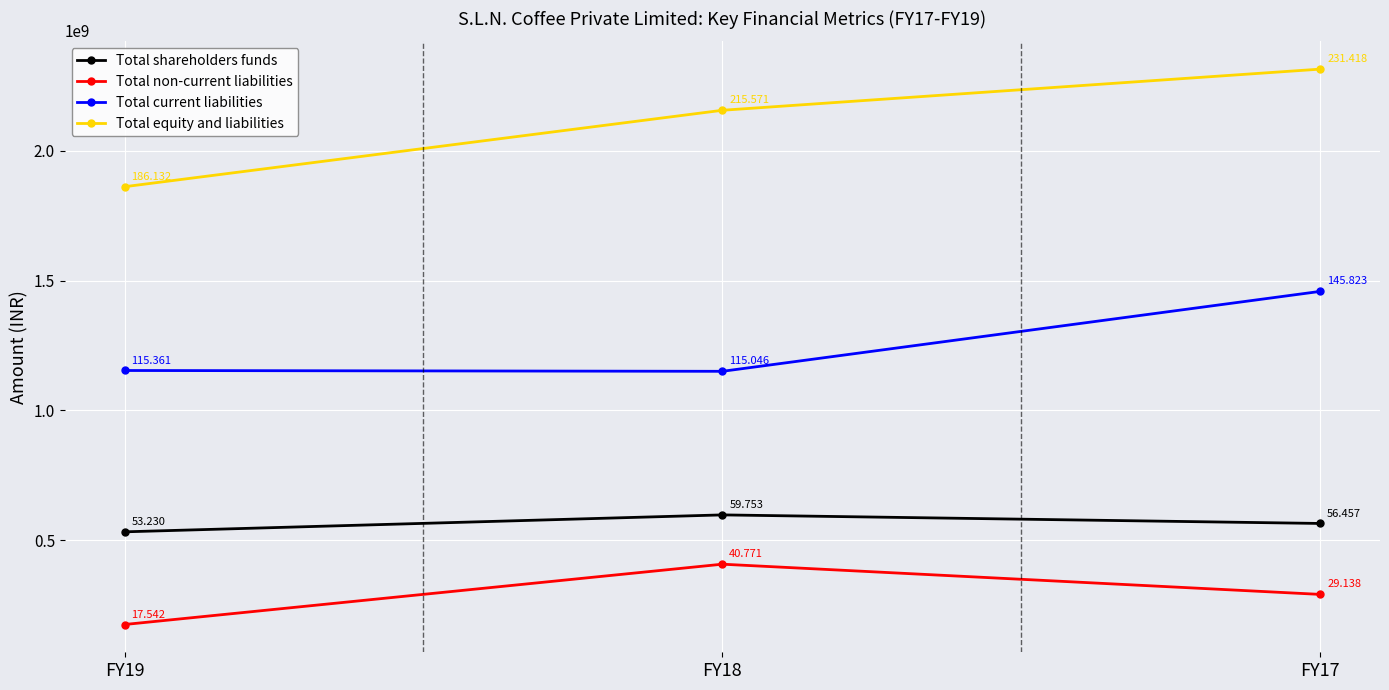

Which series has the widest spread of values?

Total equity and liabilities